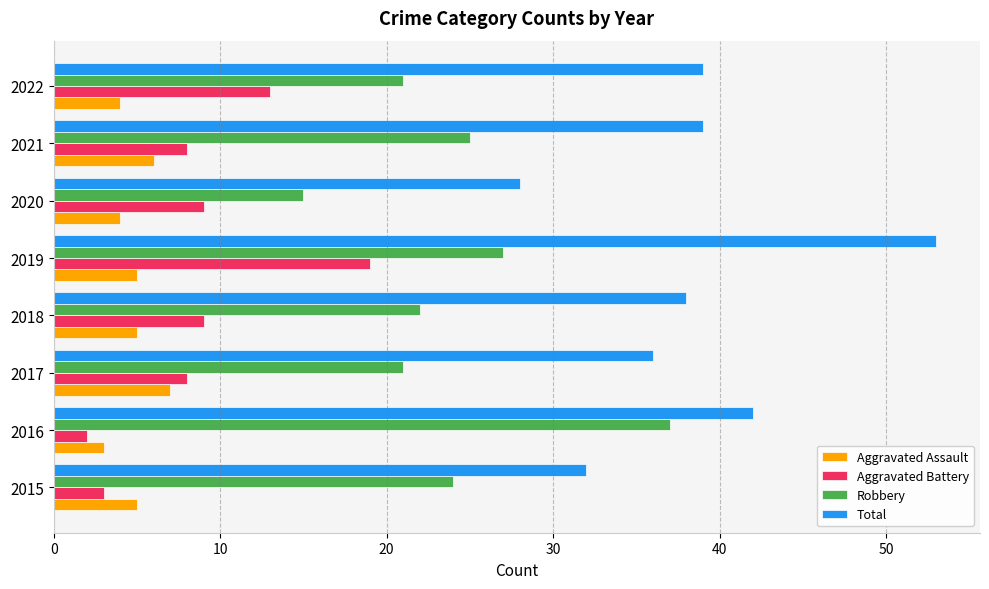

At 2020, list the series in order from smallest to largest.

Aggravated Assault, Aggravated Battery, Robbery, Total